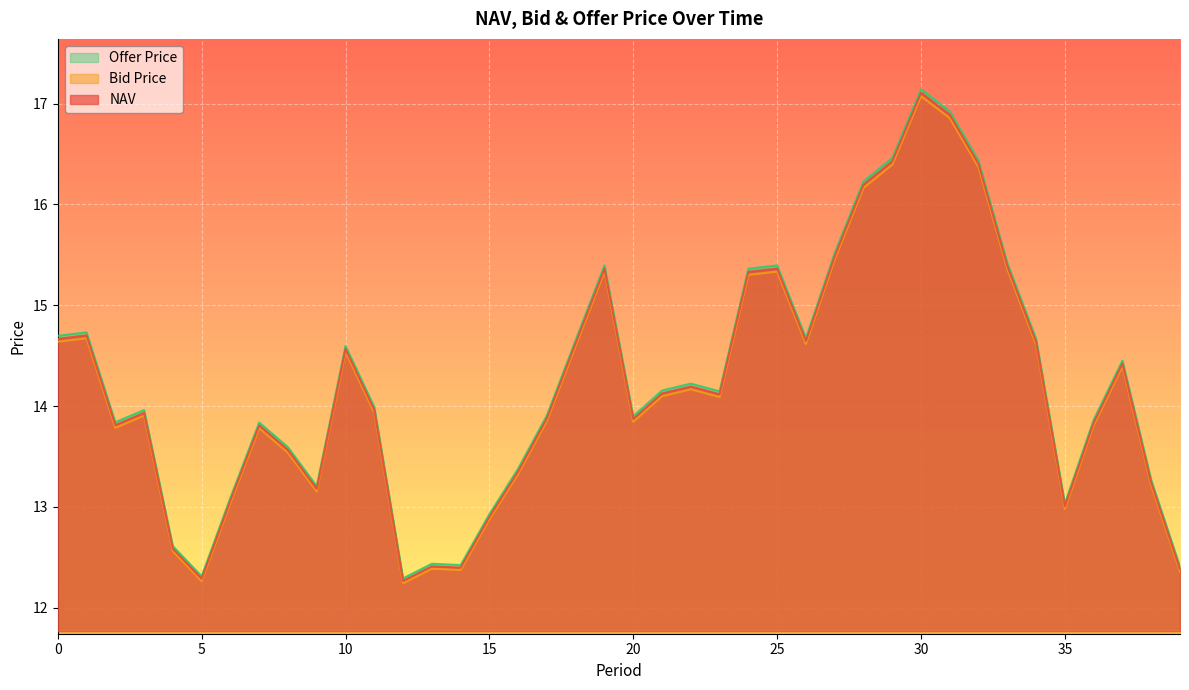

What is the difference between the NAV values at 9 and 34?

1.5